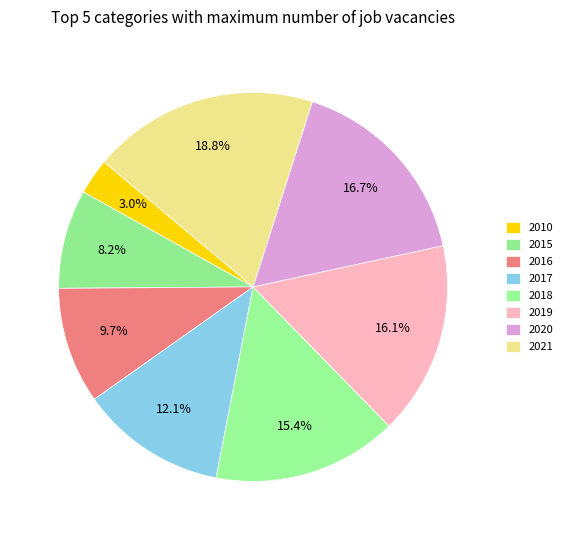

What is the smallest slice in the pie chart?

2010